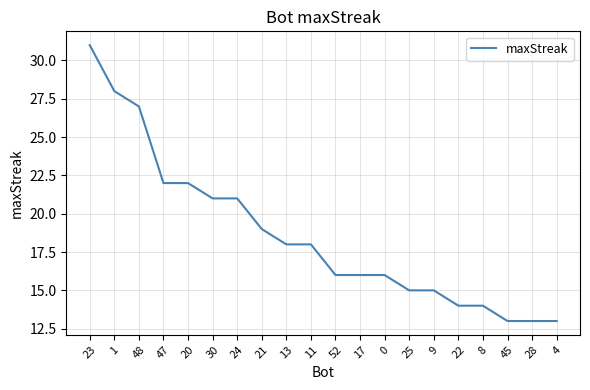

Is this an area chart (filled region under the line)?

No